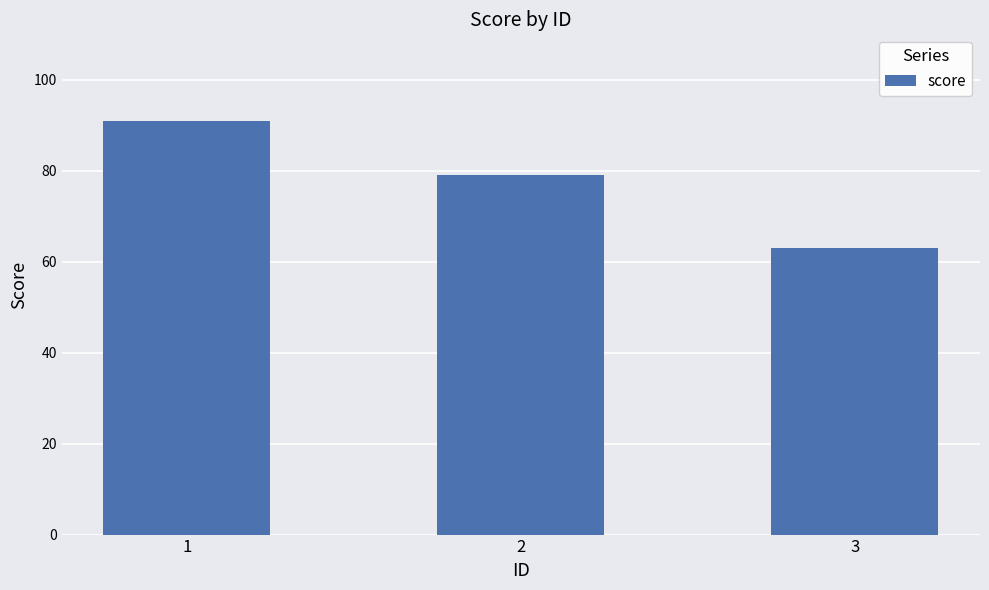

How many series are shown in this chart?

1